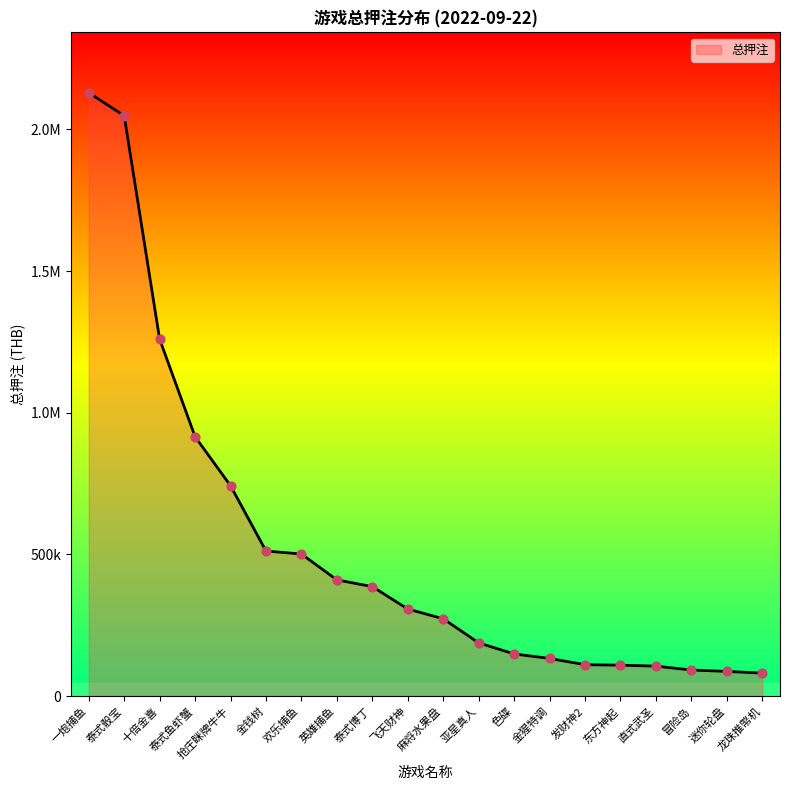

What is the change in value from 抢庄眯牌牛牛 to 泰式博丁?

-356097.4